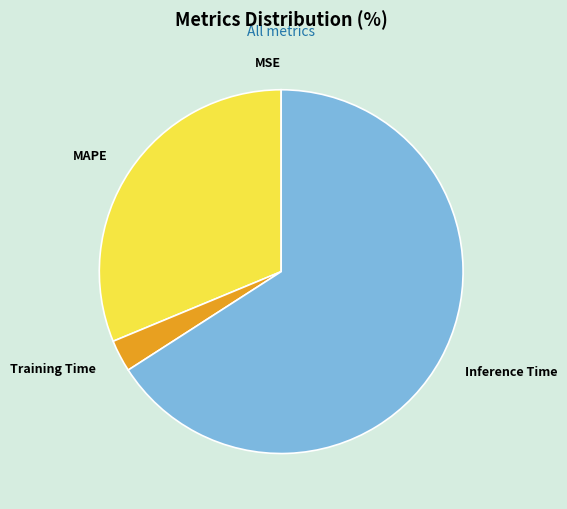

Which category accounts for the majority?

Inference Time